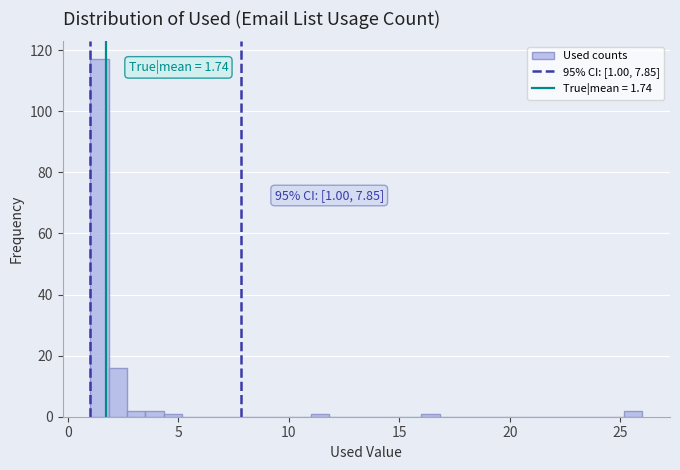

Around what value on the x-axis is the tallest bar? Give the approximate position of its centre, as read against the axis.

1.5